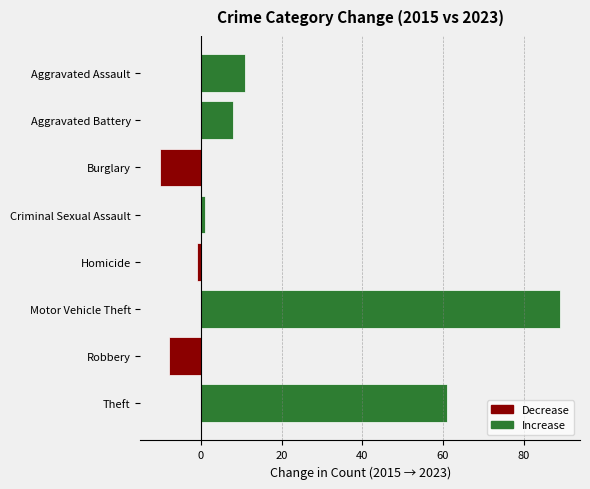

Is it true that the value at Aggravated Assault is 11?

True